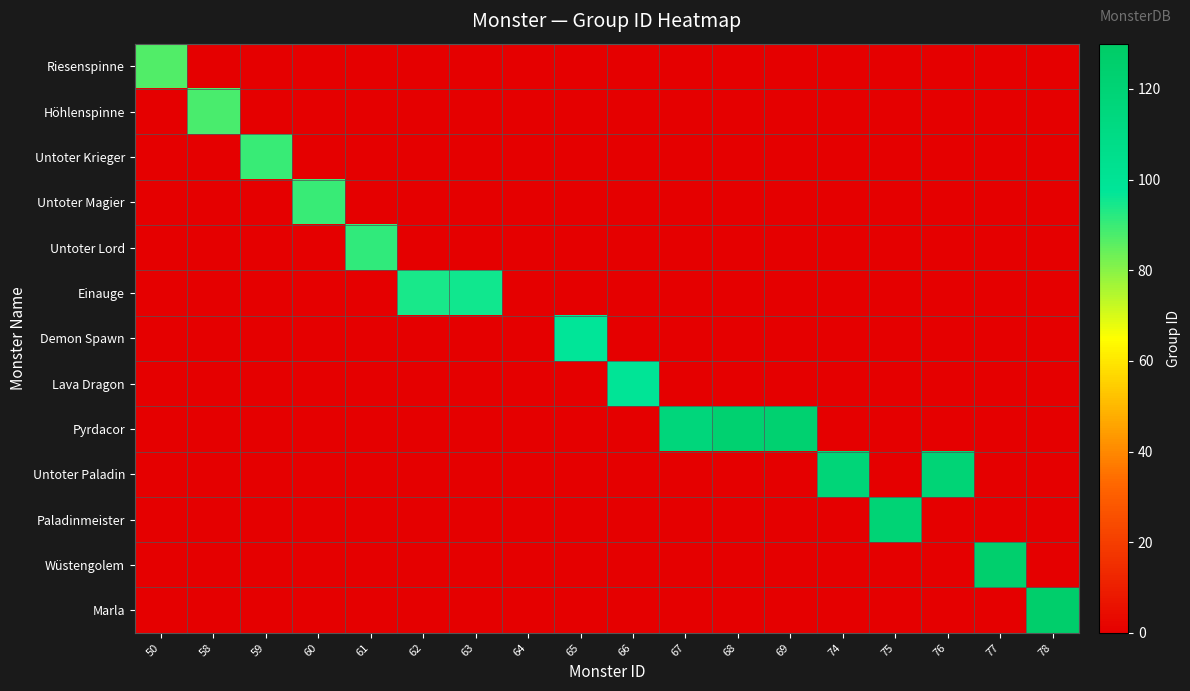

At which category does the chart reach its peak across all series?

78